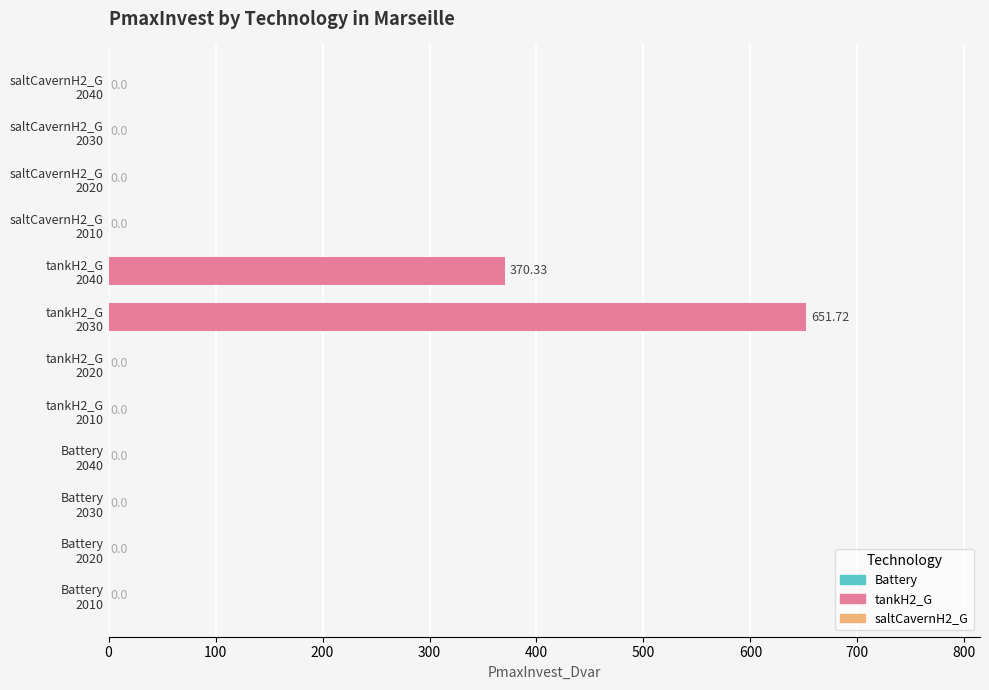

What is the sum of all values?

1022.0